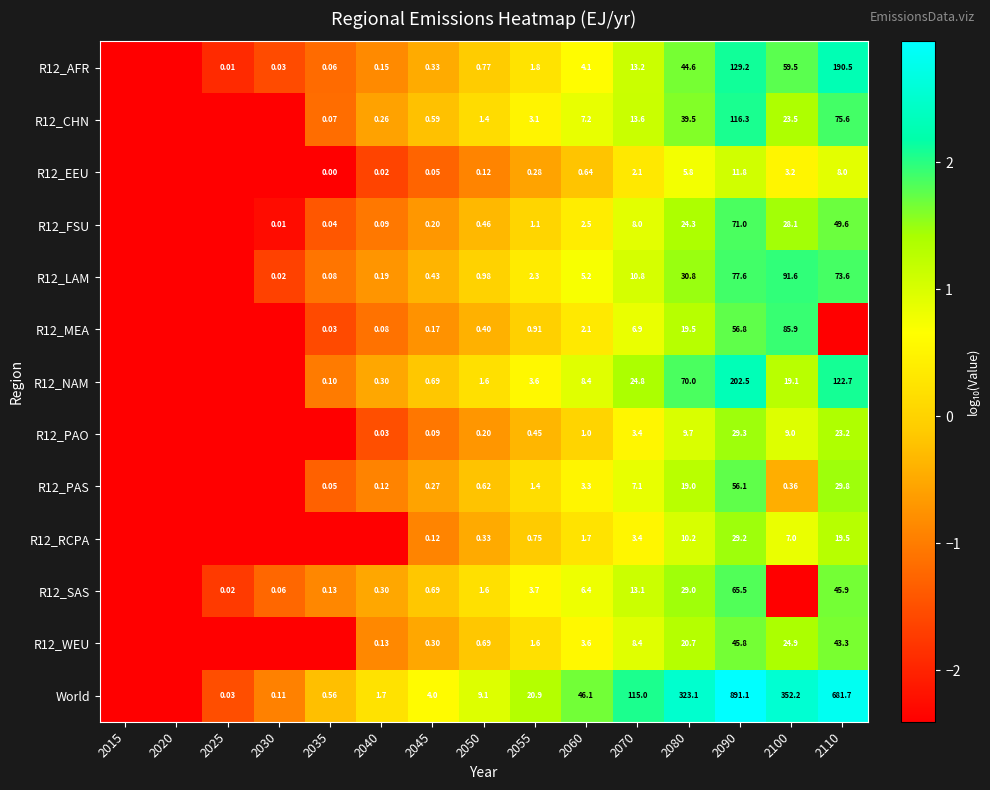

Is the value of R12_PAS at 2035 greater than the value of R12_PAO at 2110?

No